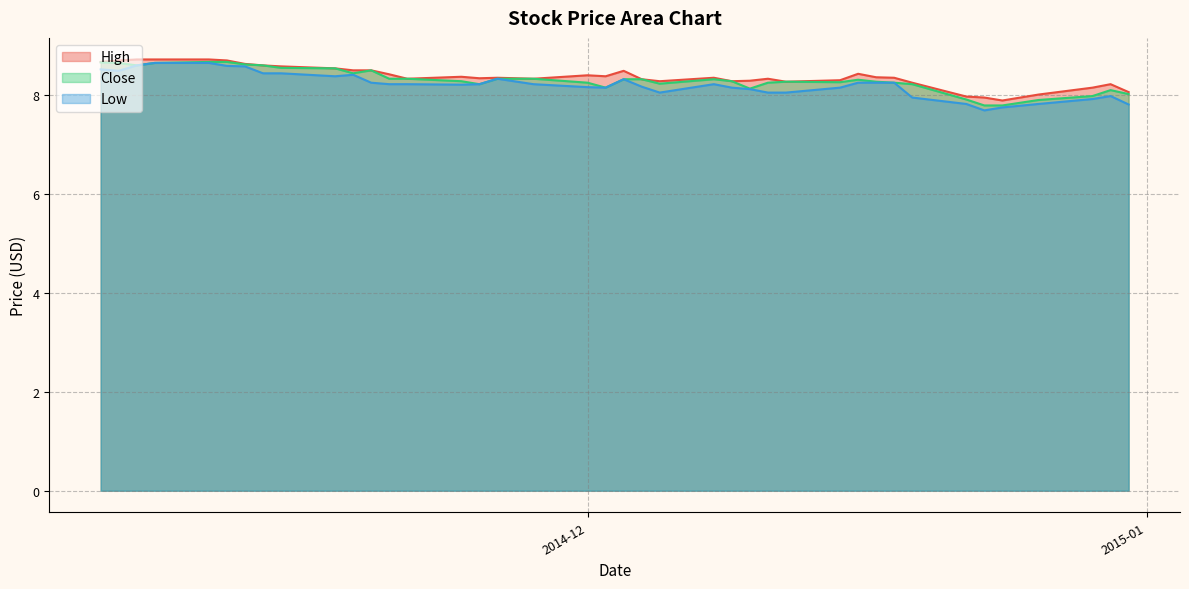

Which has a higher value, 2014-11-17 or 2014-12-08?

2014-11-17